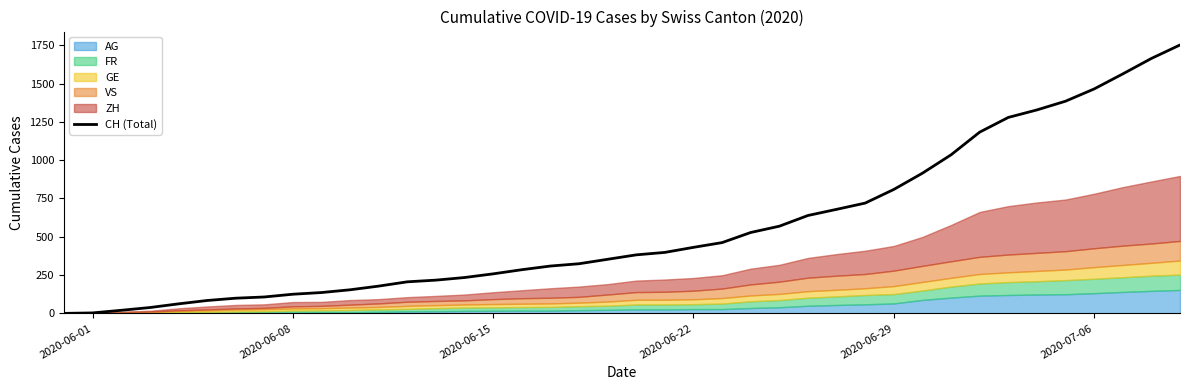

What is the maximum value for CH (Total)?

1752